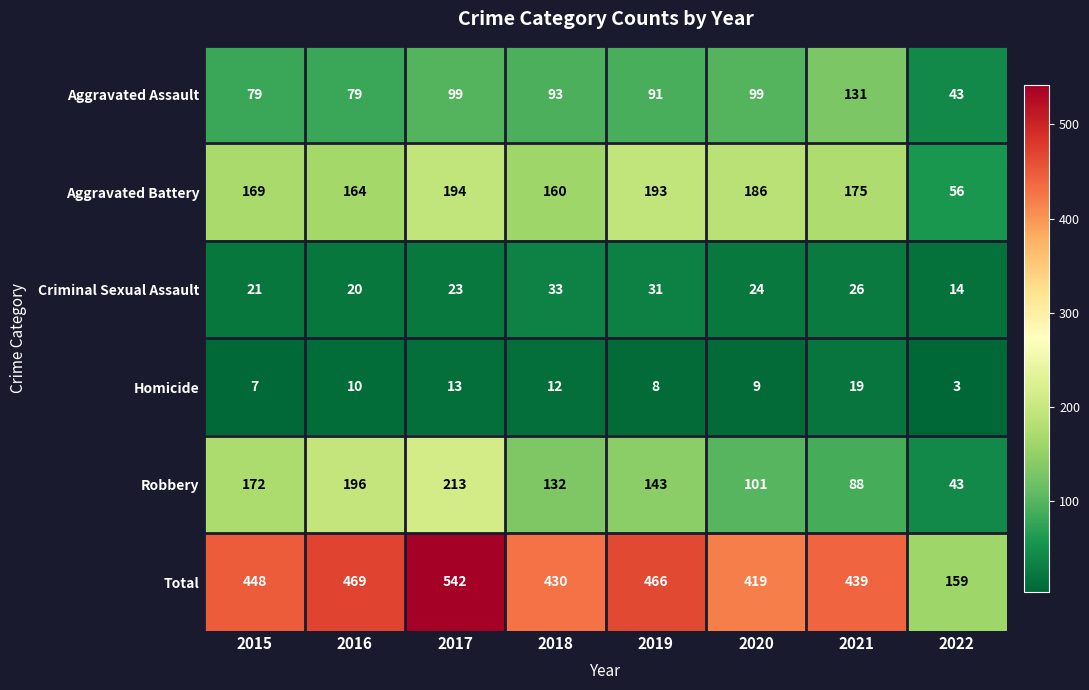

Which series has the widest spread of values?

Total